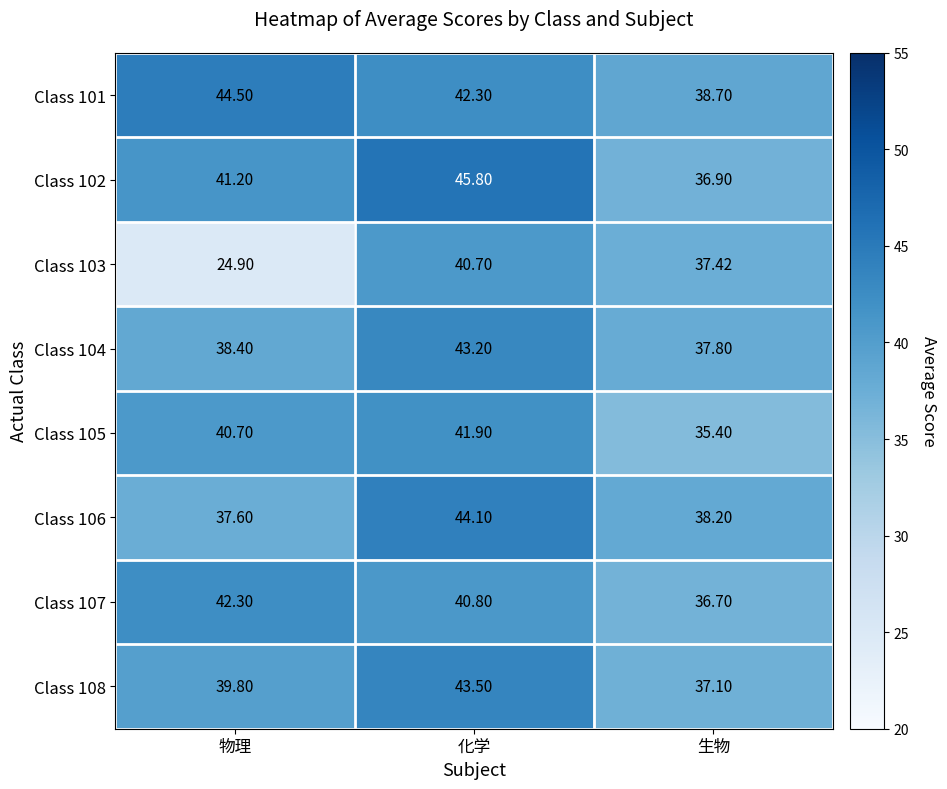

List the series in order of their peak value, highest first.

Class 102, Class 101, Class 106, Class 108, Class 104, Class 107, Class 105, Class 103